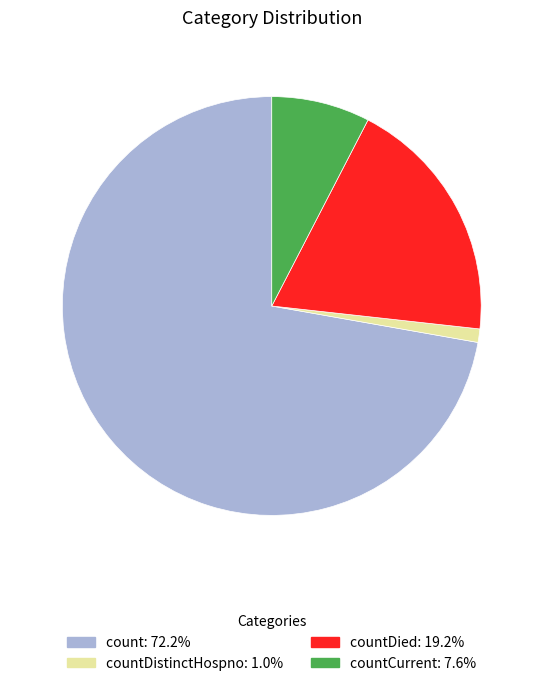

Is there a majority slice in this chart?

Yes